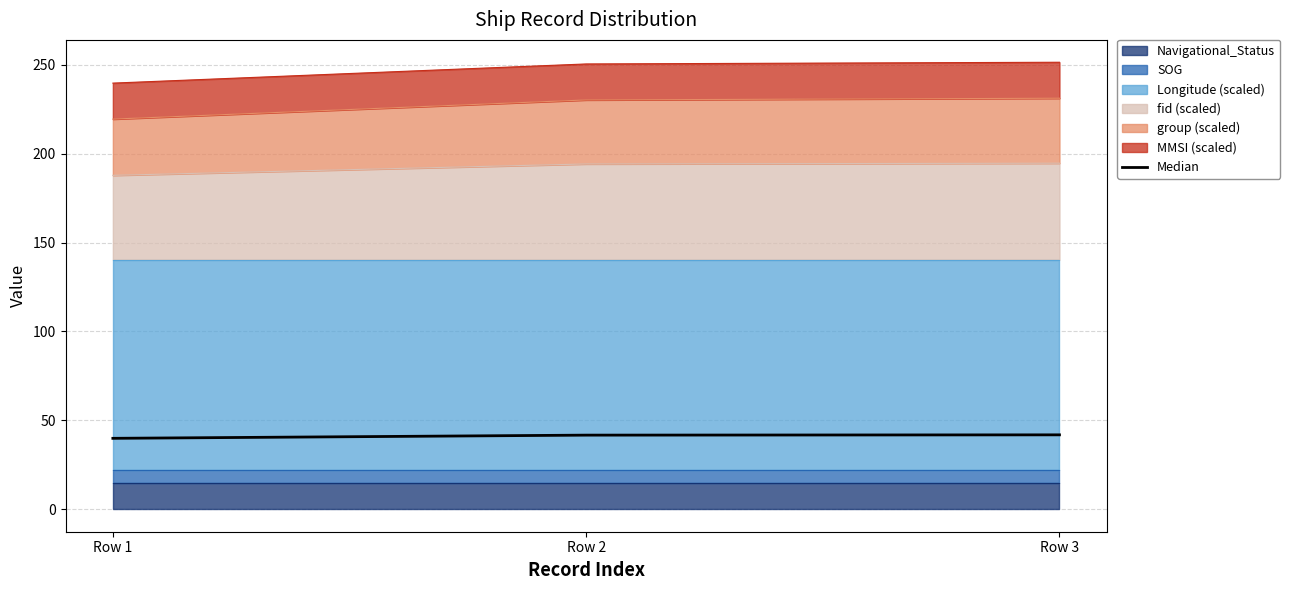

Is it true that the value at Row 1 is 39.9?

True